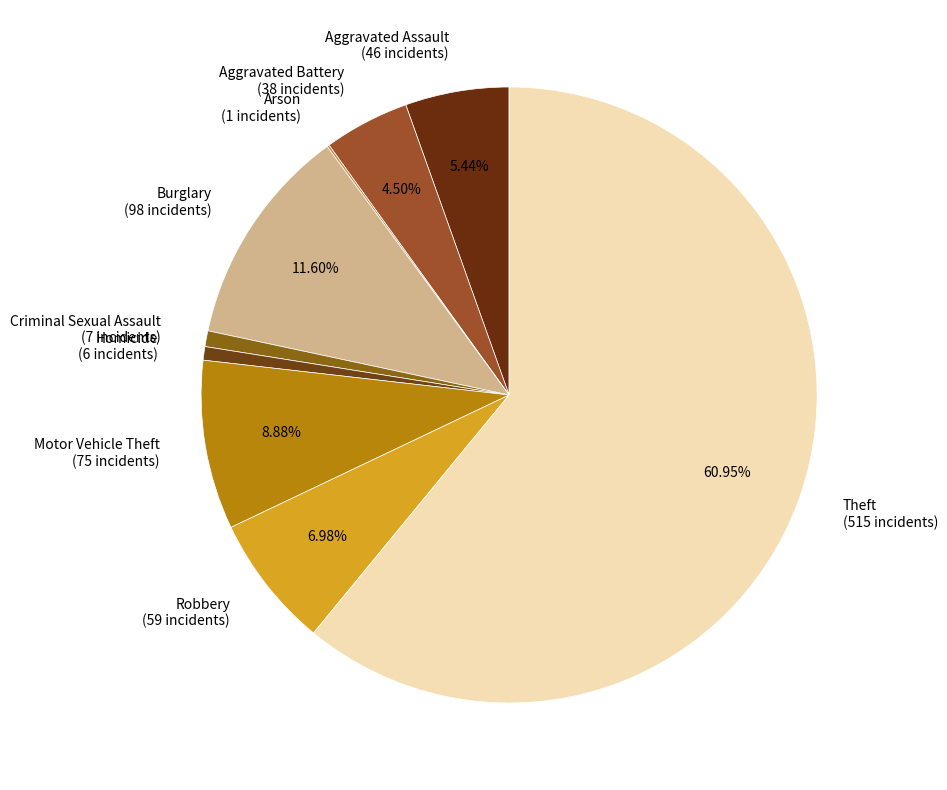

The Criminal Sexual Assault slice represents 15% of the pie. True or false?

False